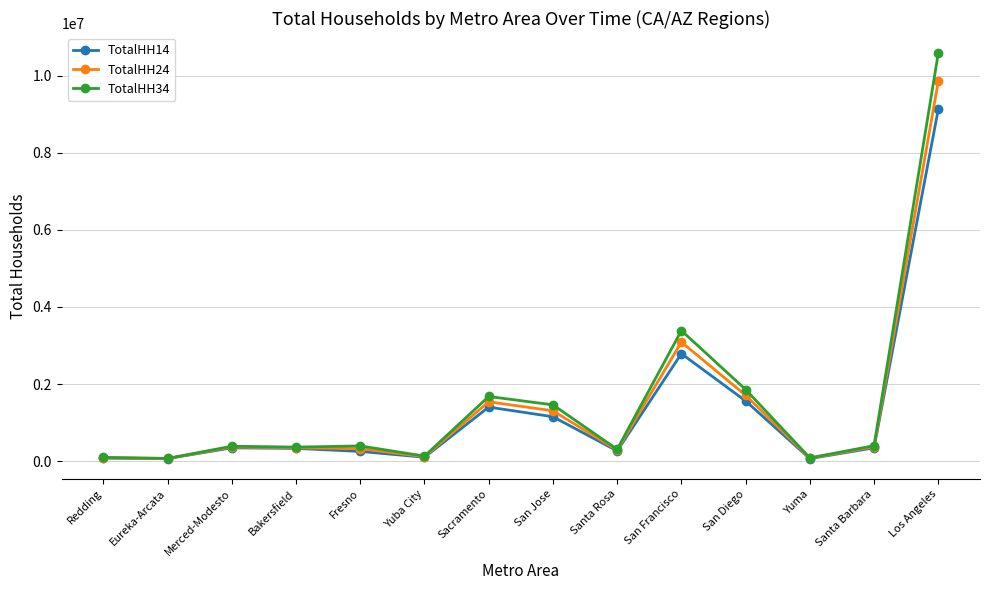

The TotalHH14 series shows 617137 at San Diego. True or false?

False